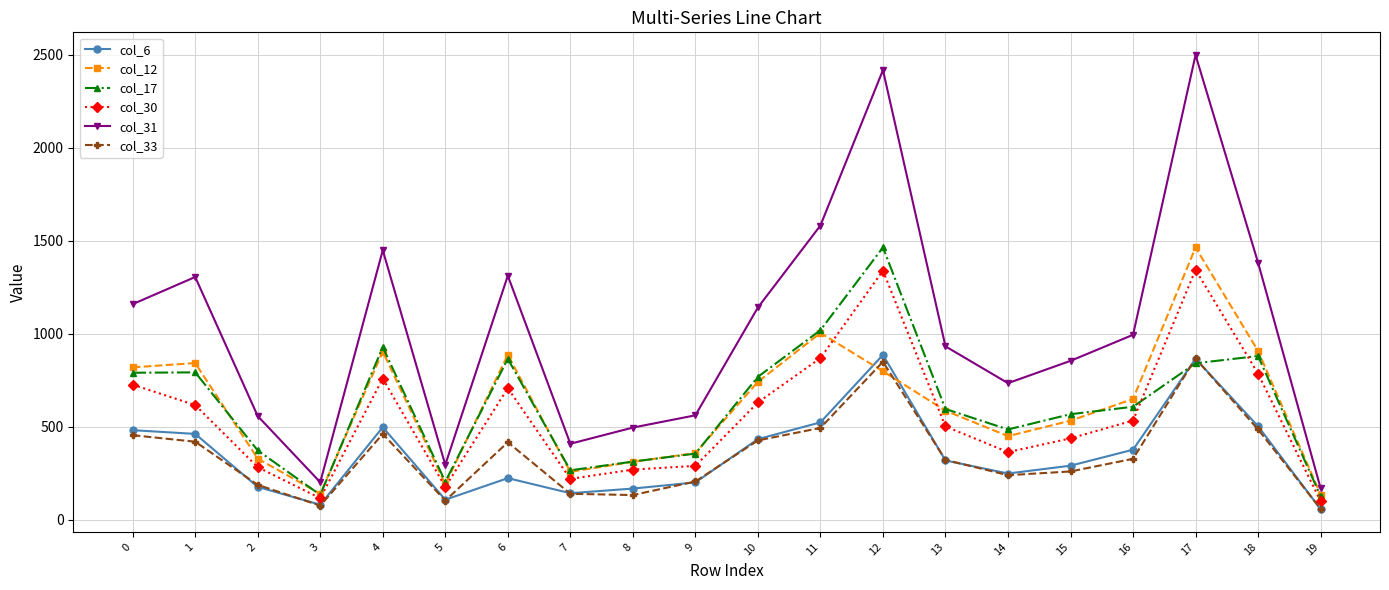

What is the value of the col_6 point at the 6th from the left?

107